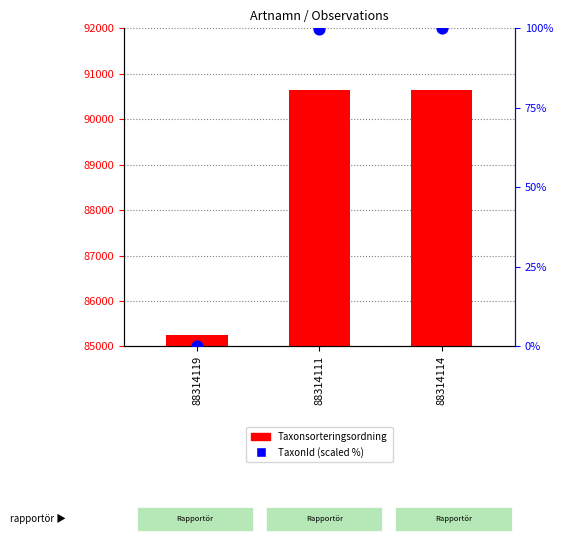

Which series contains the highest Y value?

Taxonsorteringsordning